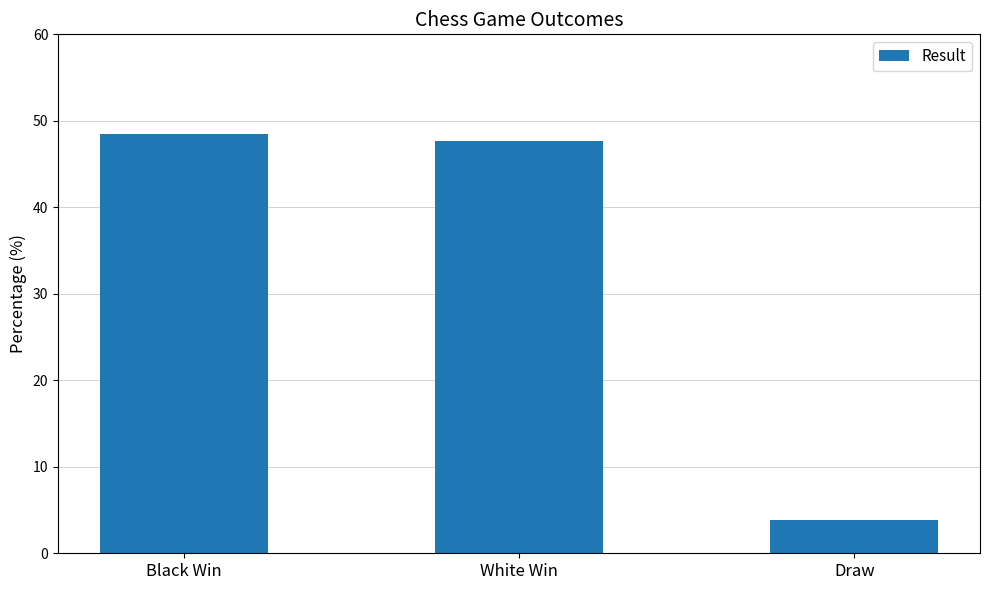

Reading left to right, what are all the values shown in this chart?

48.5	47.7	3.9